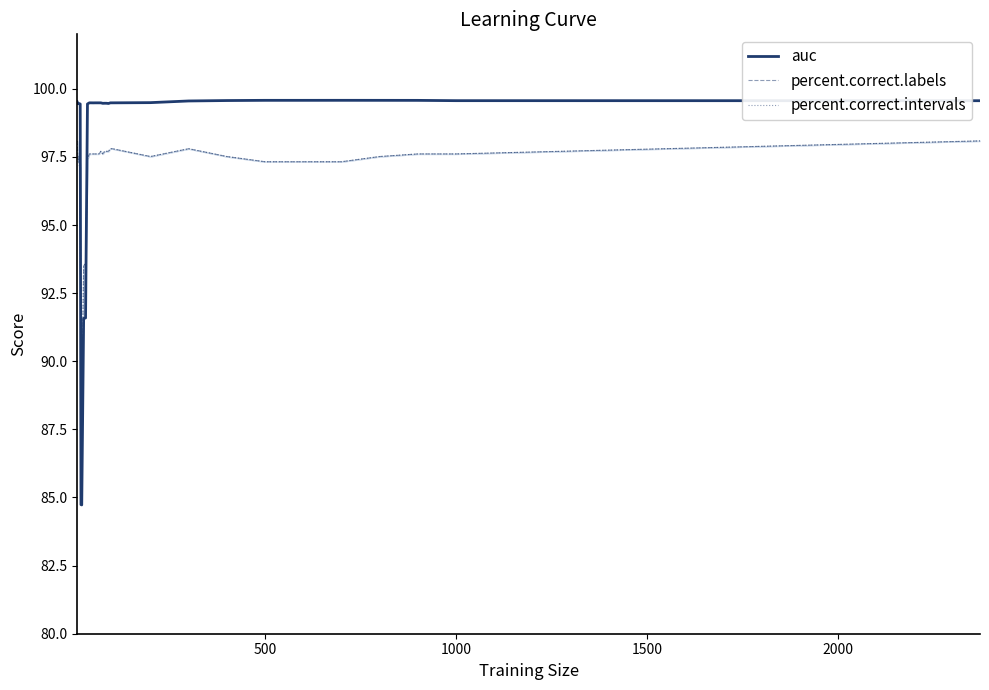

What is the lowest value of the auc series?

84.7